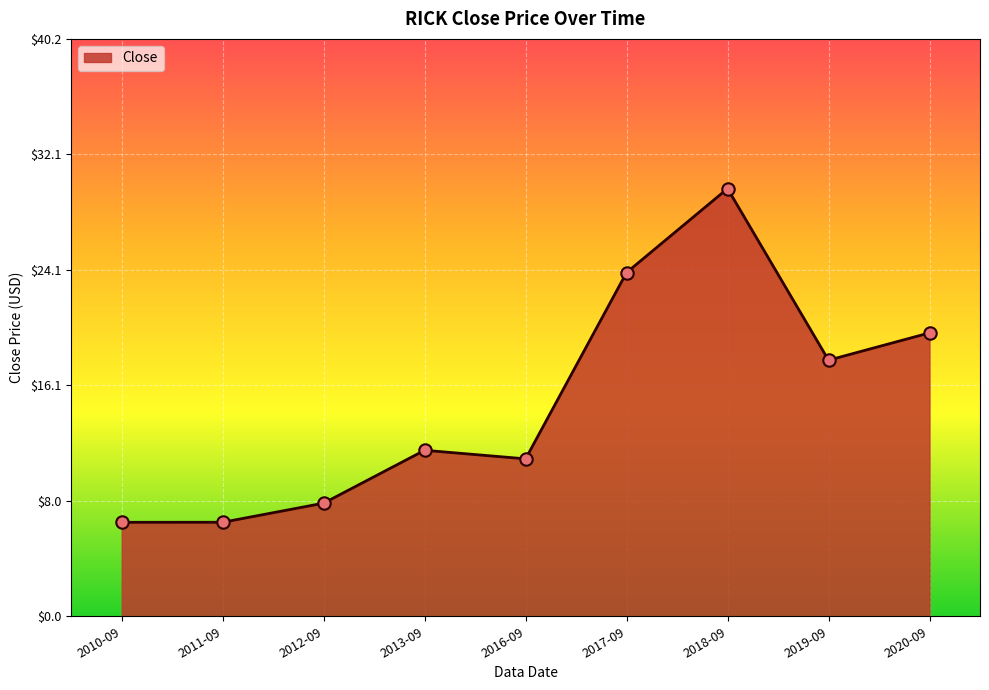

What is the change in value from 2011-09 to 2019-09?

+11.3